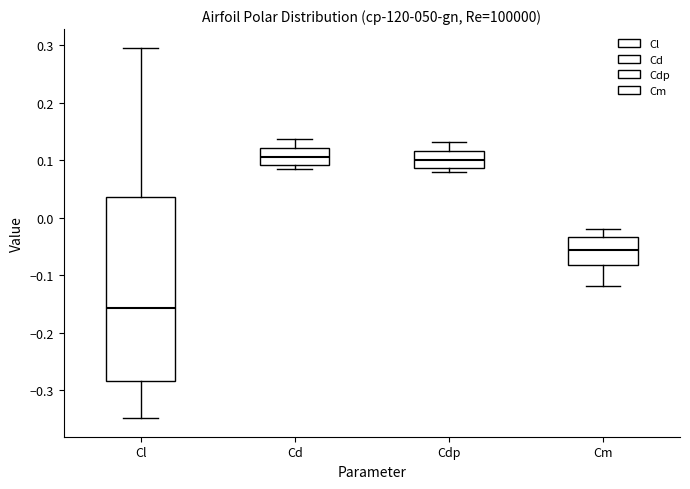

Reading left to right, read every box against the y-axis: the position of its median line, the range the box covers, and the ends of its whiskers. The values are not printed on the chart, so give them approximately, as read against the axis.

Cl: median -0.16, box -0.28 to 0.04, whiskers -0.35 to 0.30
Cd: median 0.10, box 0.09 to 0.12, whiskers 0.08 to 0.14
Cdp: median 0.10, box 0.09 to 0.12, whiskers 0.08 to 0.13
Cm: median -0.06, box -0.08 to -0.03, whiskers -0.12 to -0.02